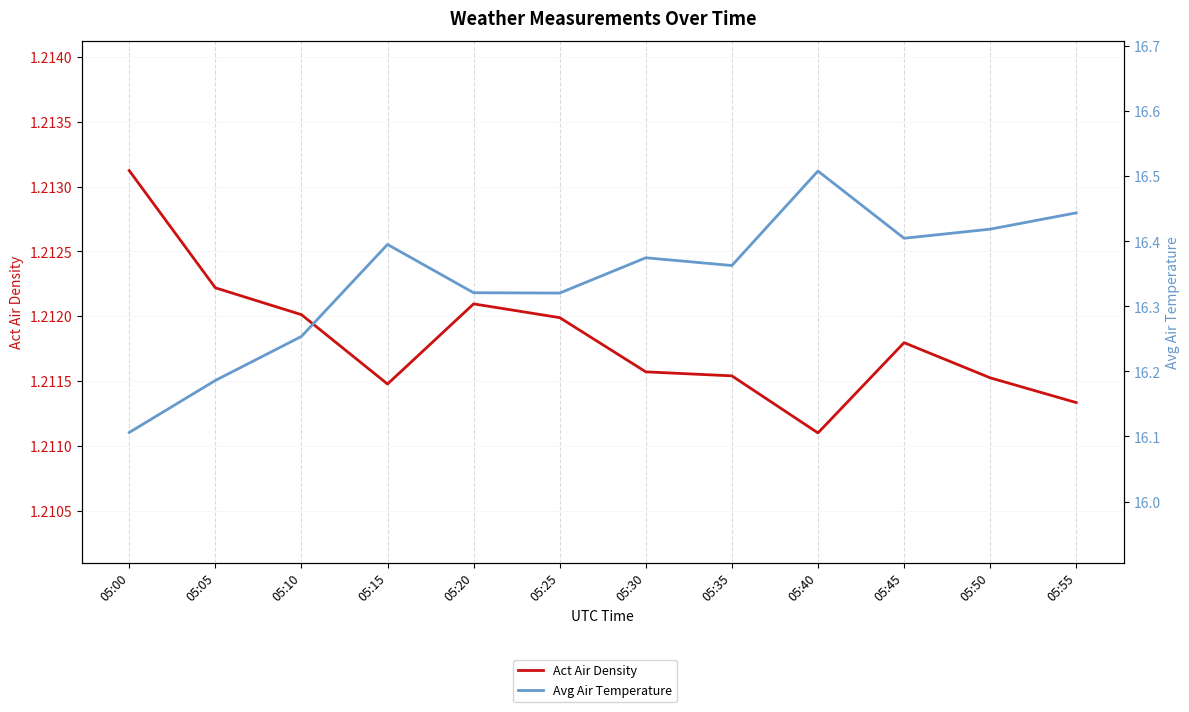

True or false: Avg Air Temperature and Act Air Density intersect in this chart.

False